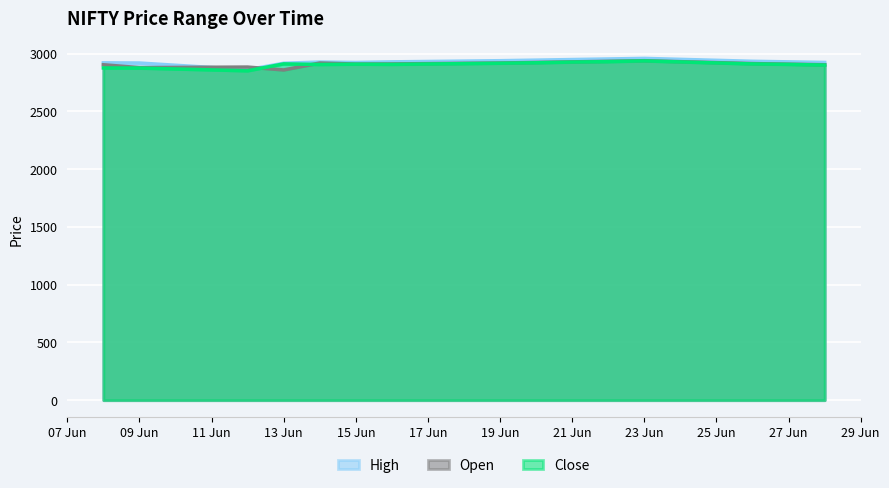

Which label corresponds to the smallest value in the chart?

2023-06-12